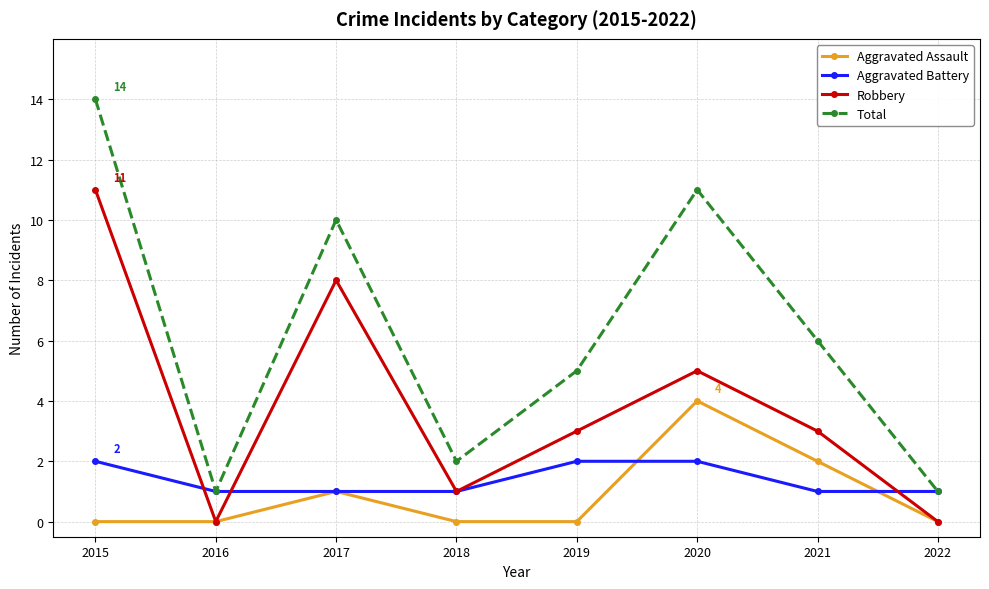

Reading left to right, extract all data points from this chart.

Aggravated Assault: 2015=0	2016=0	2017=1	2018=0	2019=0	2020=4	2021=2	2022=0
Aggravated Battery: 2015=2	2016=1	2017=1	2018=1	2019=2	2020=2	2021=1	2022=1
Robbery: 2015=11	2016=0	2017=8	2018=1	2019=3	2020=5	2021=3	2022=0
Total: 2015=14	2016=1	2017=10	2018=2	2019=5	2020=11	2021=6	2022=1